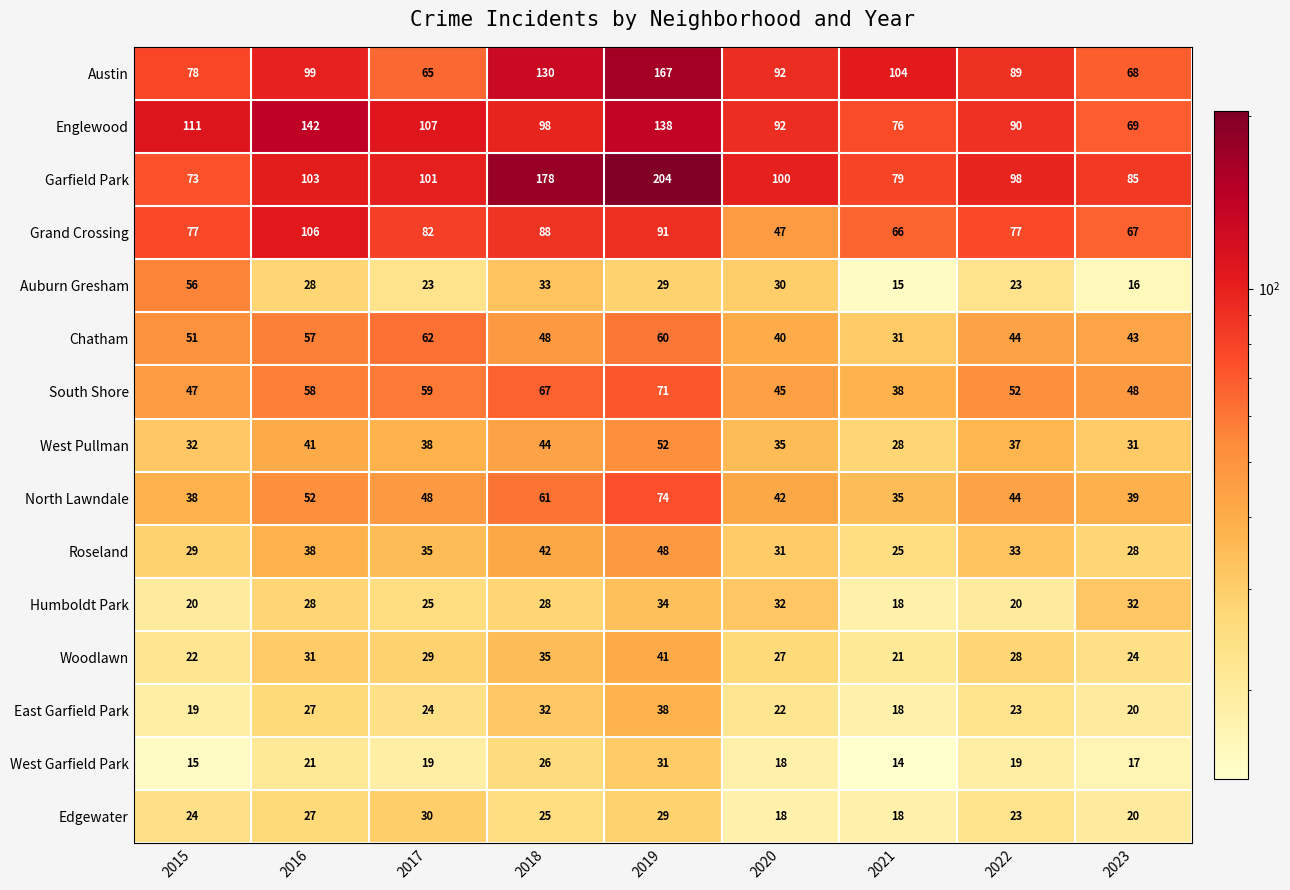

What is the total value across all series at 2017?

747